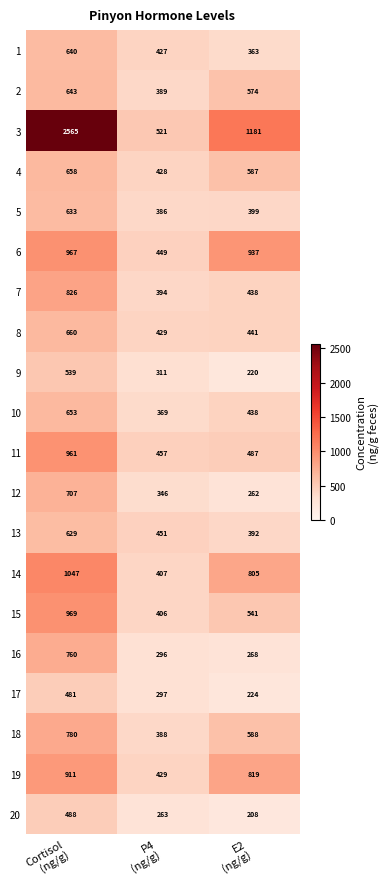

What is the total value across all series at Cortisol
(ng/g)?

16517